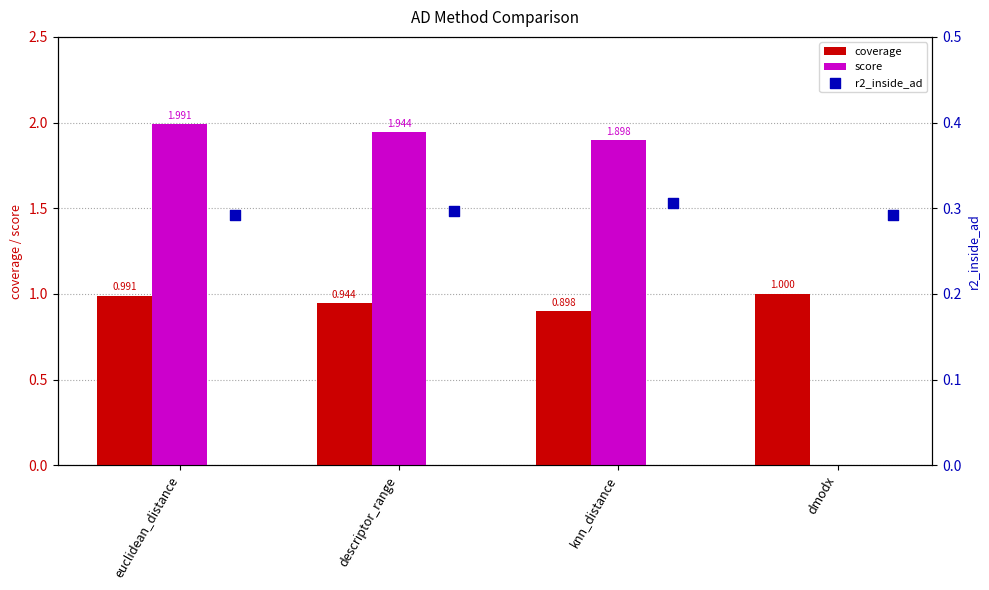

Which series reaches the maximum Y coordinate?

score